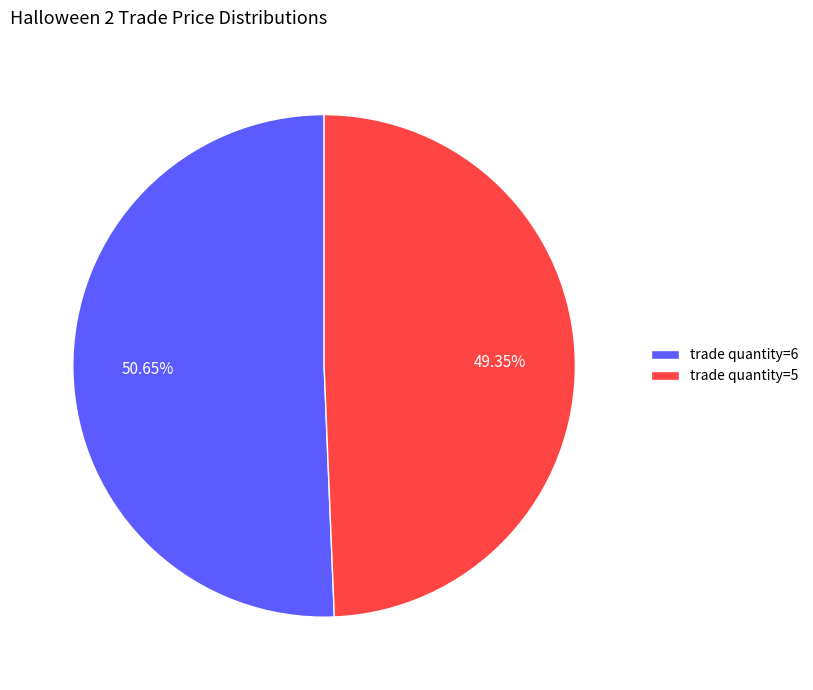

Do trade quantity=6 and trade quantity=5 together represent more than half of the pie?

Yes